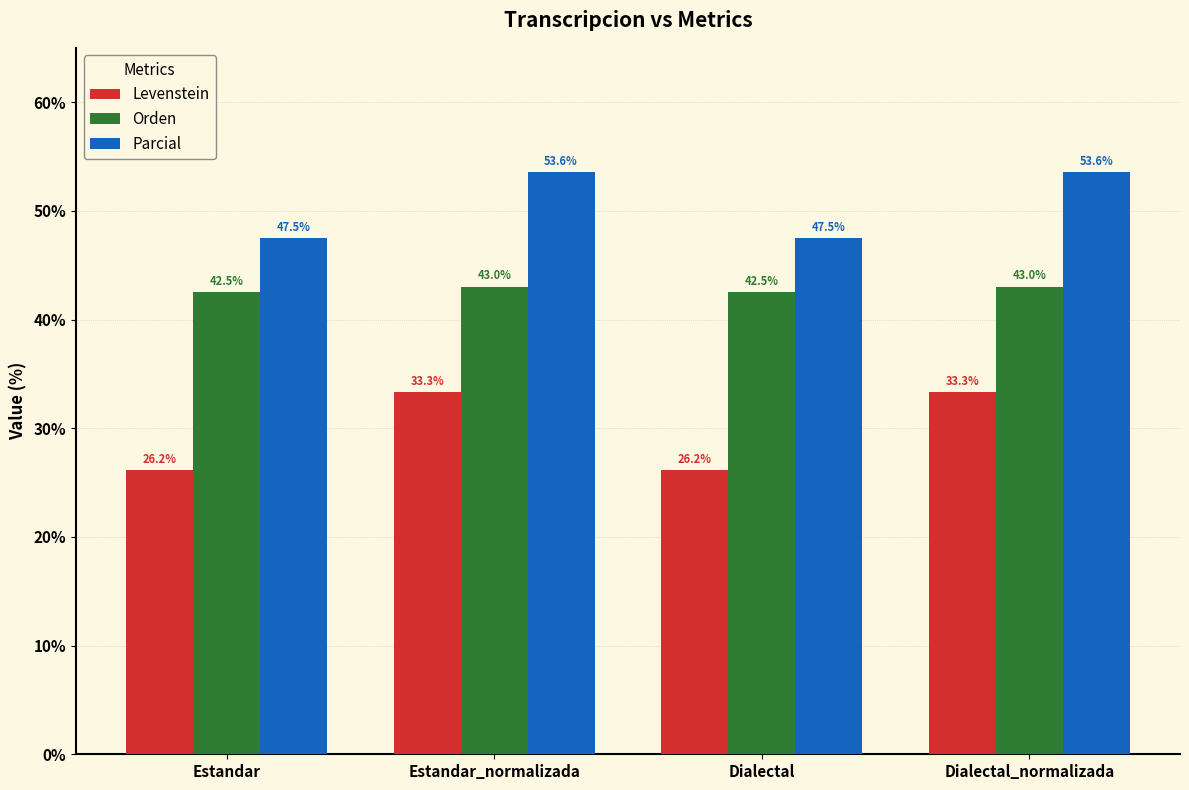

What position from the right is Dialectal?

2